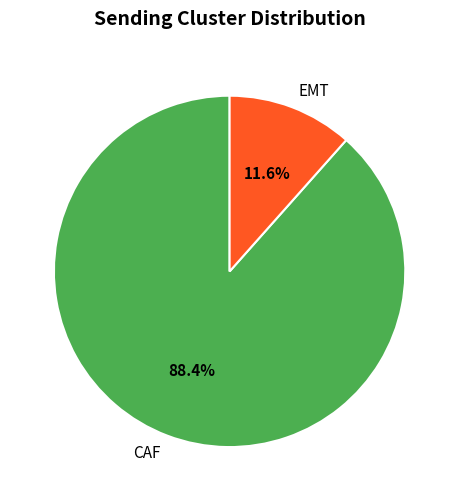

How many slices are in this pie chart?

2